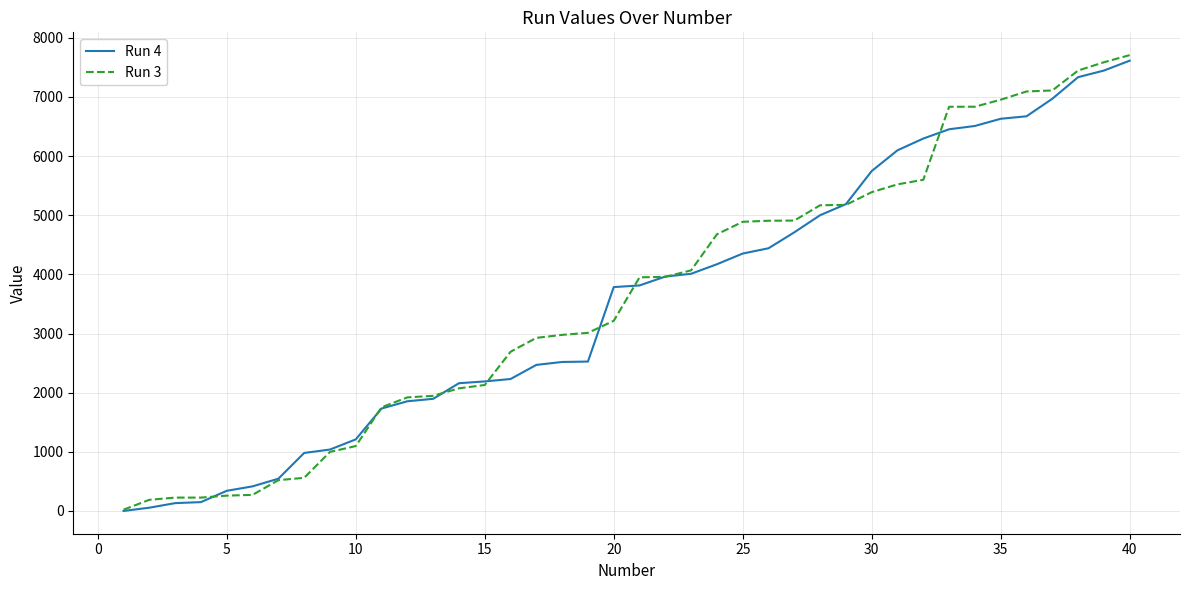

What is the greatest value displayed?

7707.8